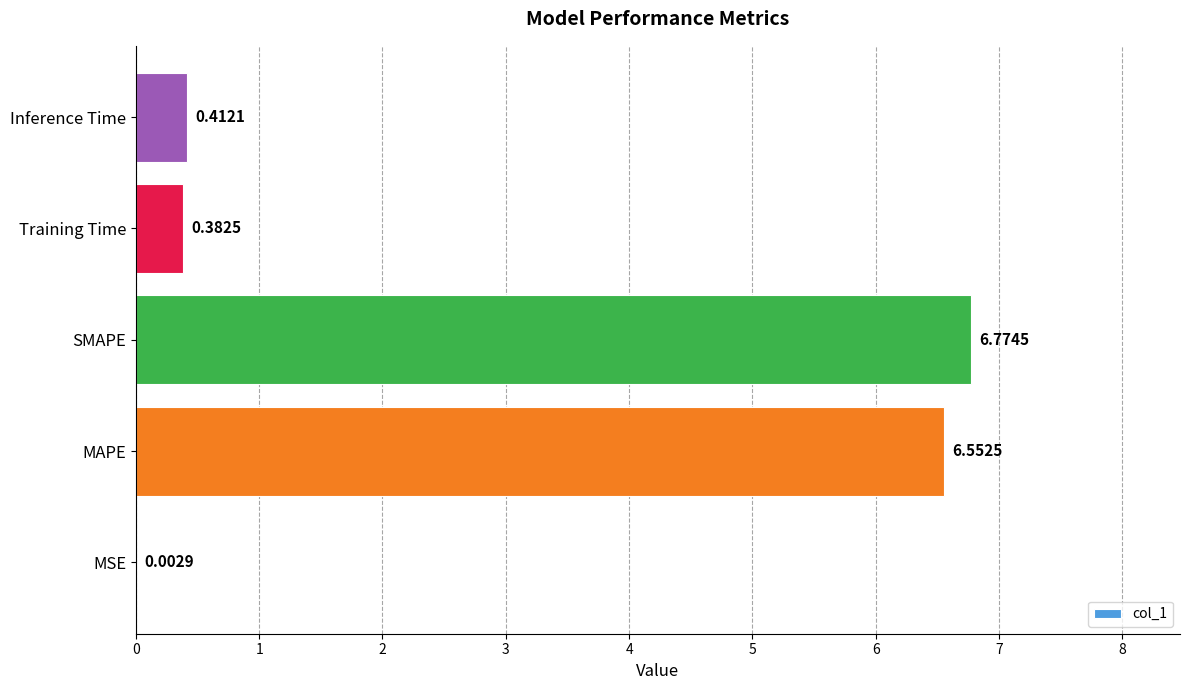

Which has a higher value, MSE or SMAPE?

SMAPE